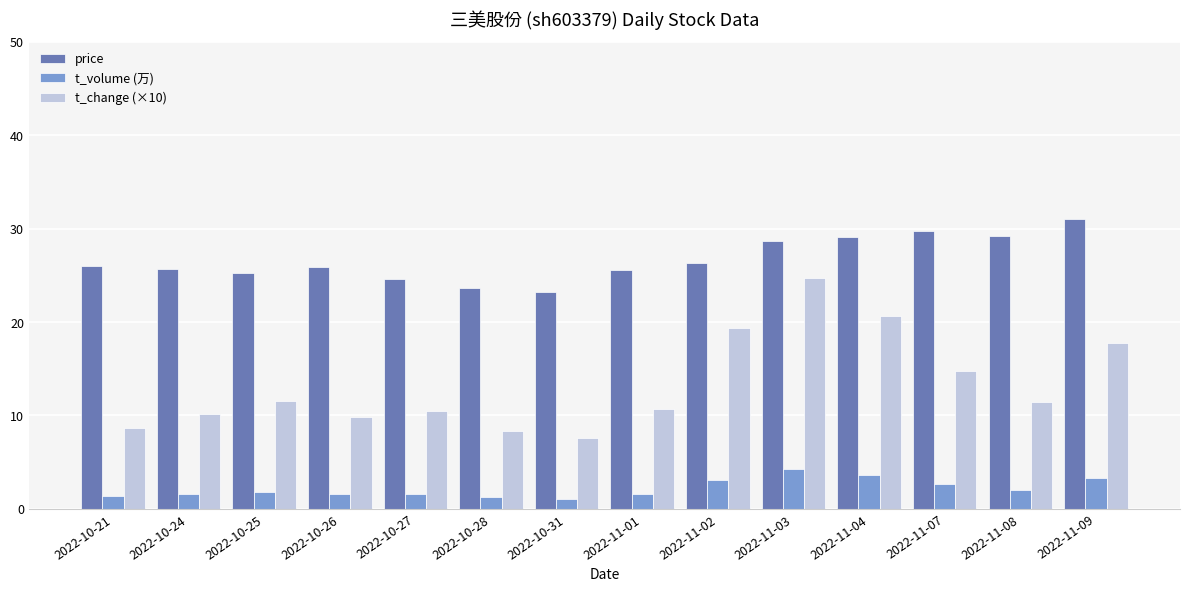

The value of price at 2022-10-26 is 25.9. True or false?

True